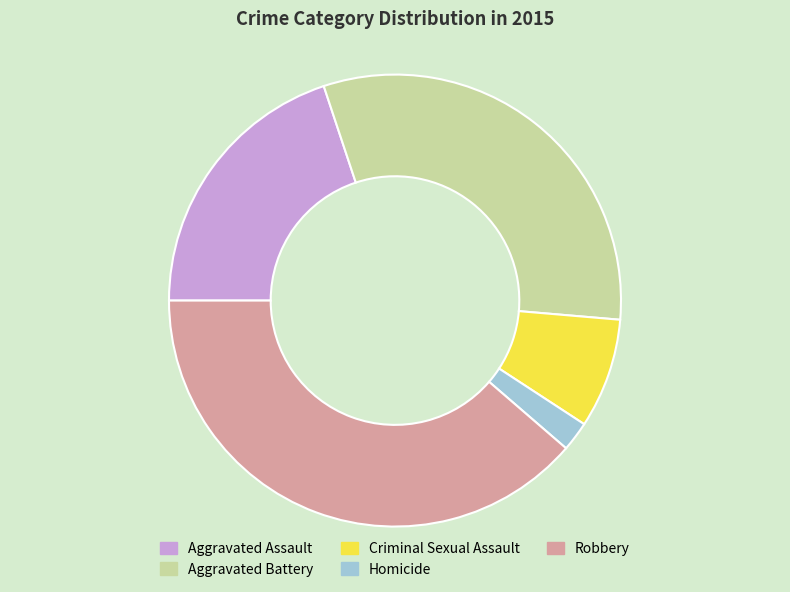

Rank the categories by value from highest to lowest.

Robbery, Aggravated Battery, Aggravated Assault, Criminal Sexual Assault, Homicide